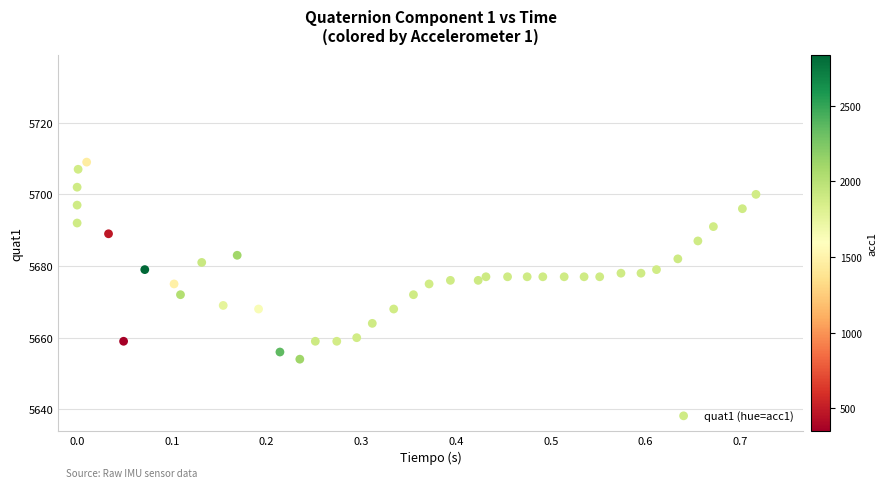

What is the range of Y values (max minus min)?

55